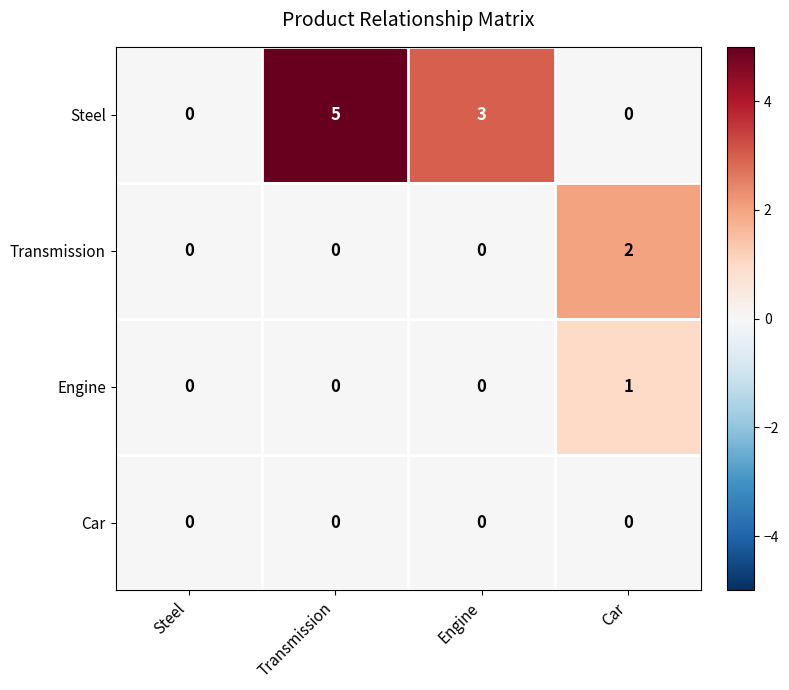

What is the approximate value of Steel at Engine?

3